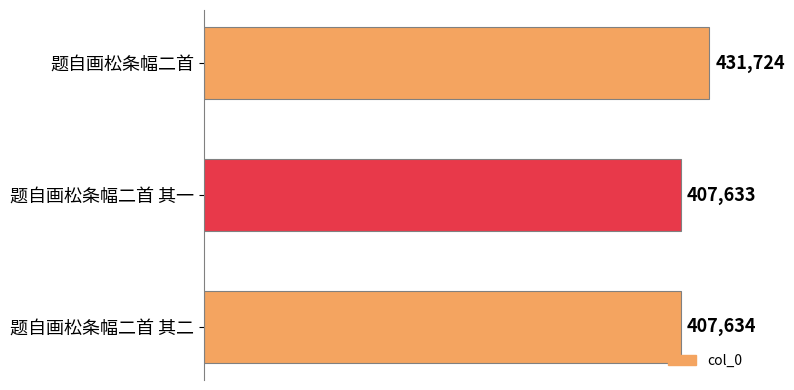

Which category has the lowest value across all series?

题自画松条幅二首 其一